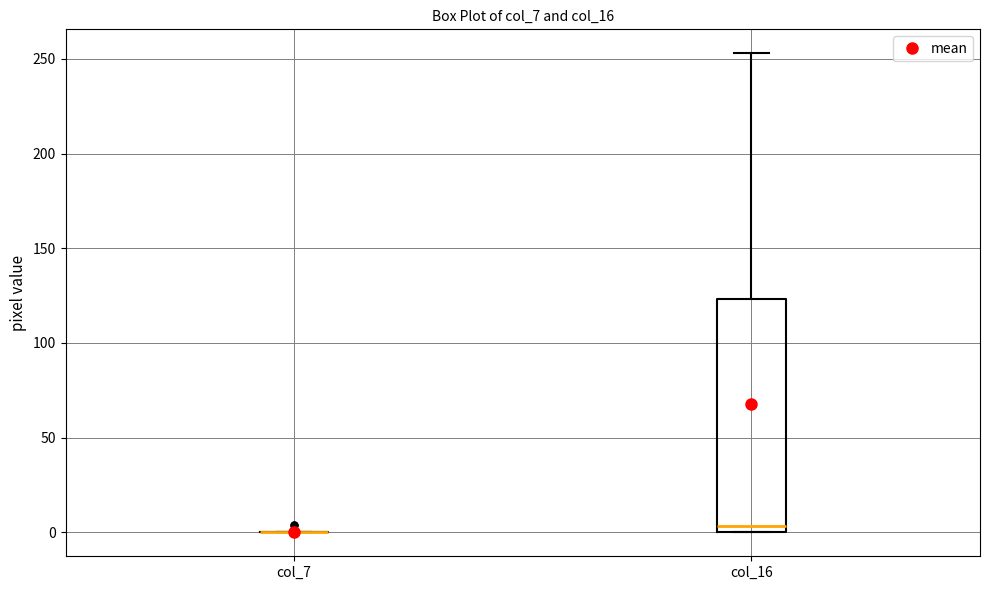

Comparing the boxes themselves (not the whiskers), which one is the tallest?

col_16